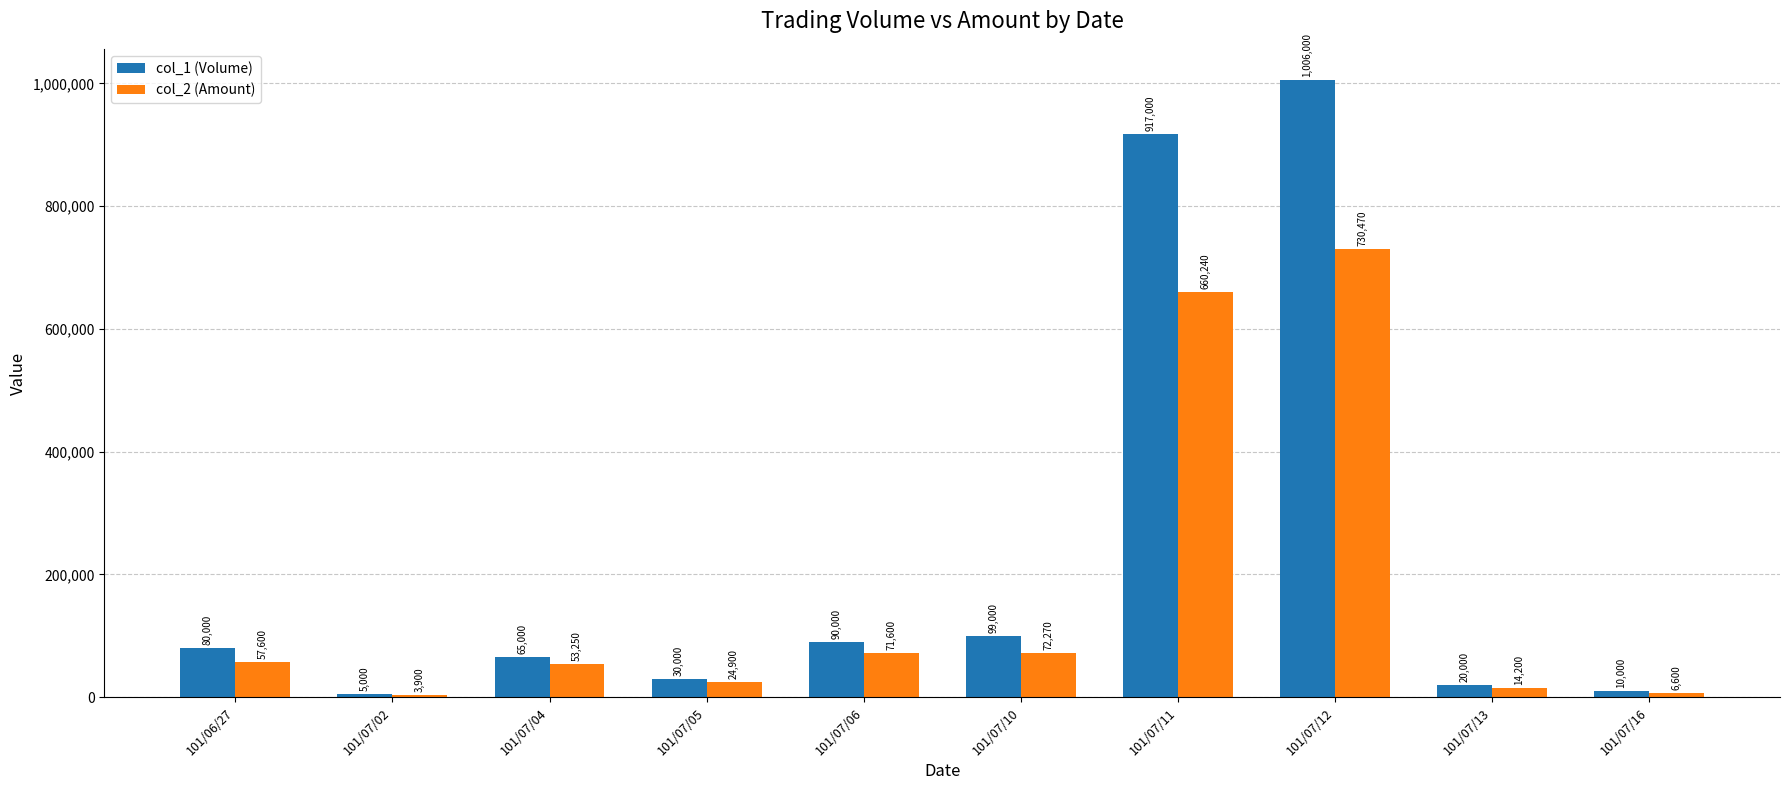

What is the sum of all col_2 (Amount) values?

1695030